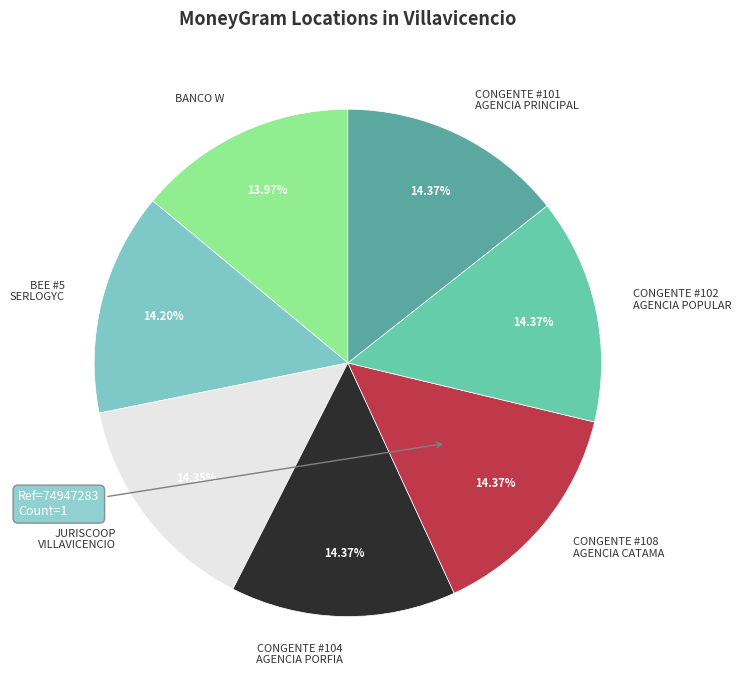

Does any single category account for the majority?

No